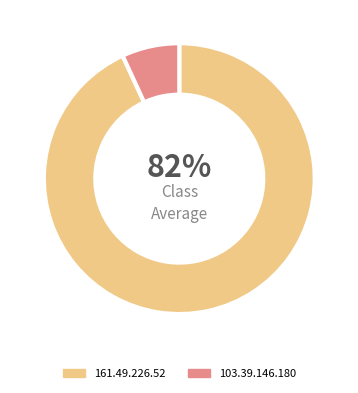

Which slice is the largest?

161.49.226.52